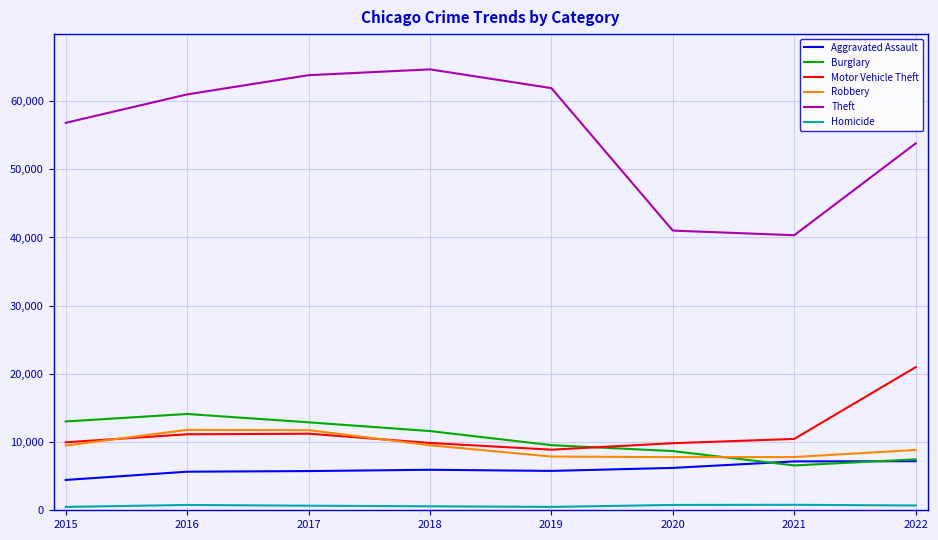

Is it true that Homicide equals 494 at 2015?

True